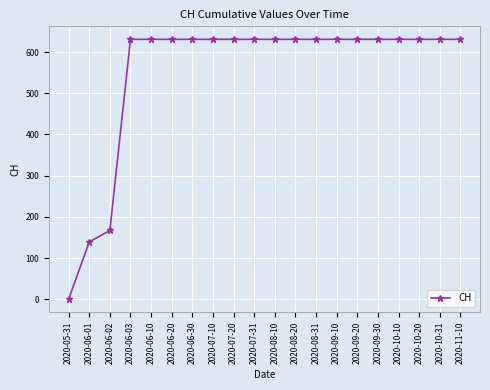

What is the difference between the maximum and second lowest values?

492